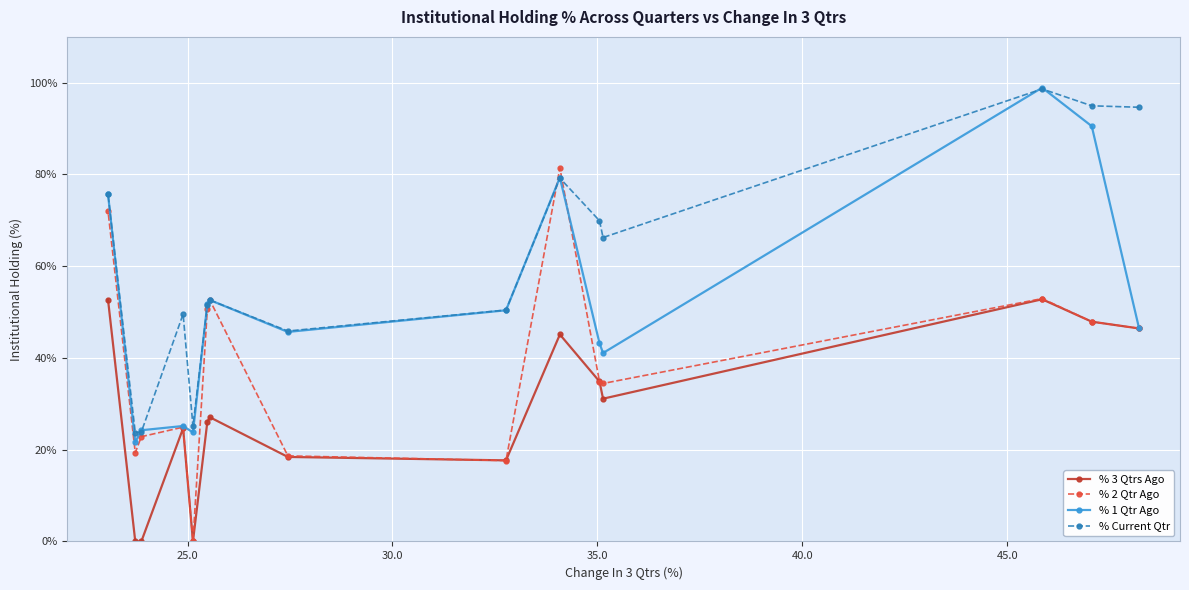

How many data points in % Current Qtr are above 52?

8